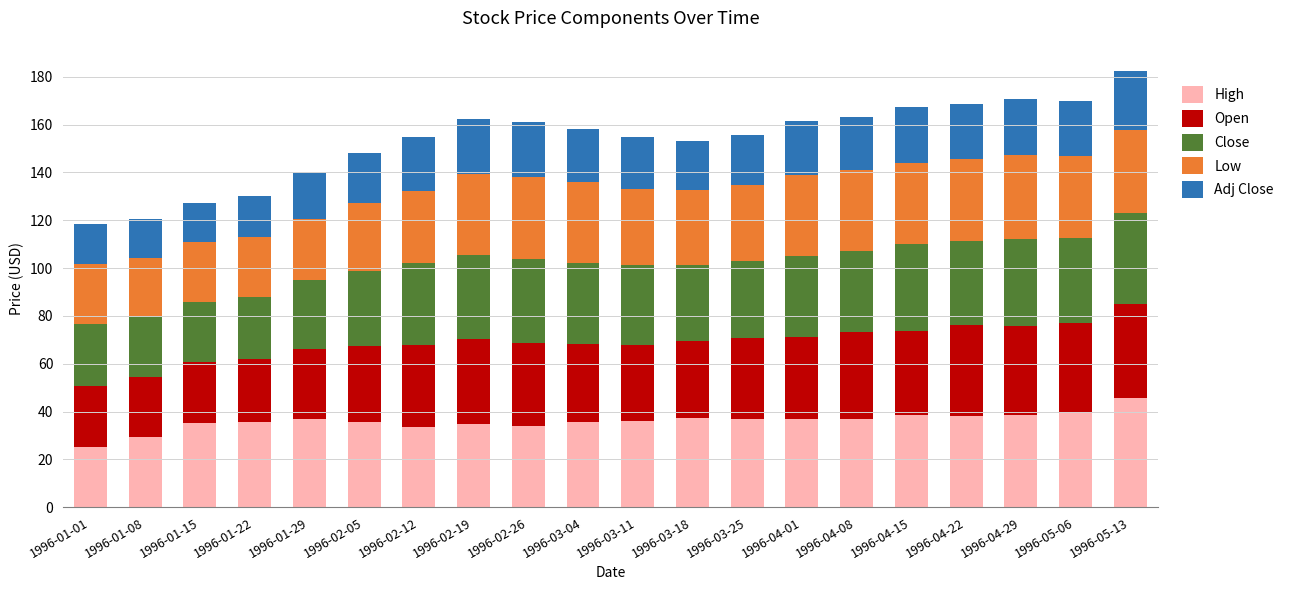

Which category has the highest value in the High series?

1996-05-13